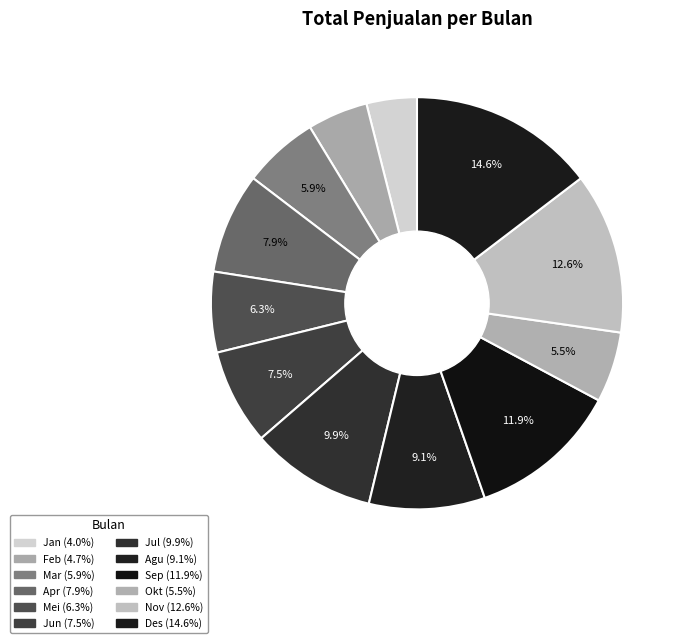

To the nearest percent, what percentage of the pie is Jun?

8%